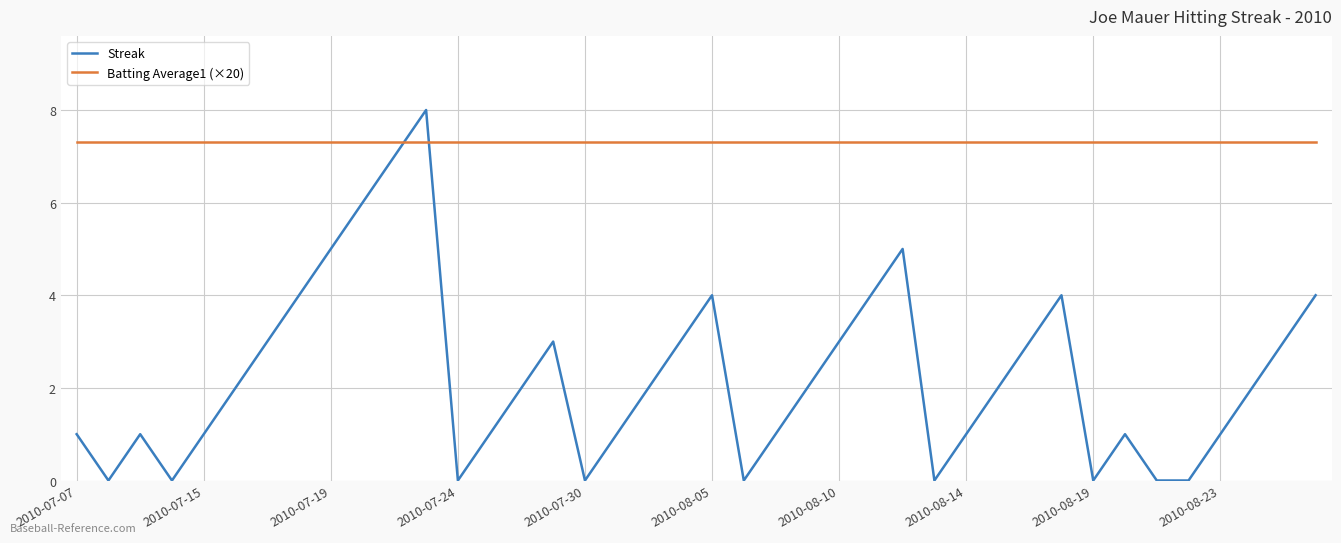

What is the difference between the maximum and second lowest values in the Streak series?

8.0